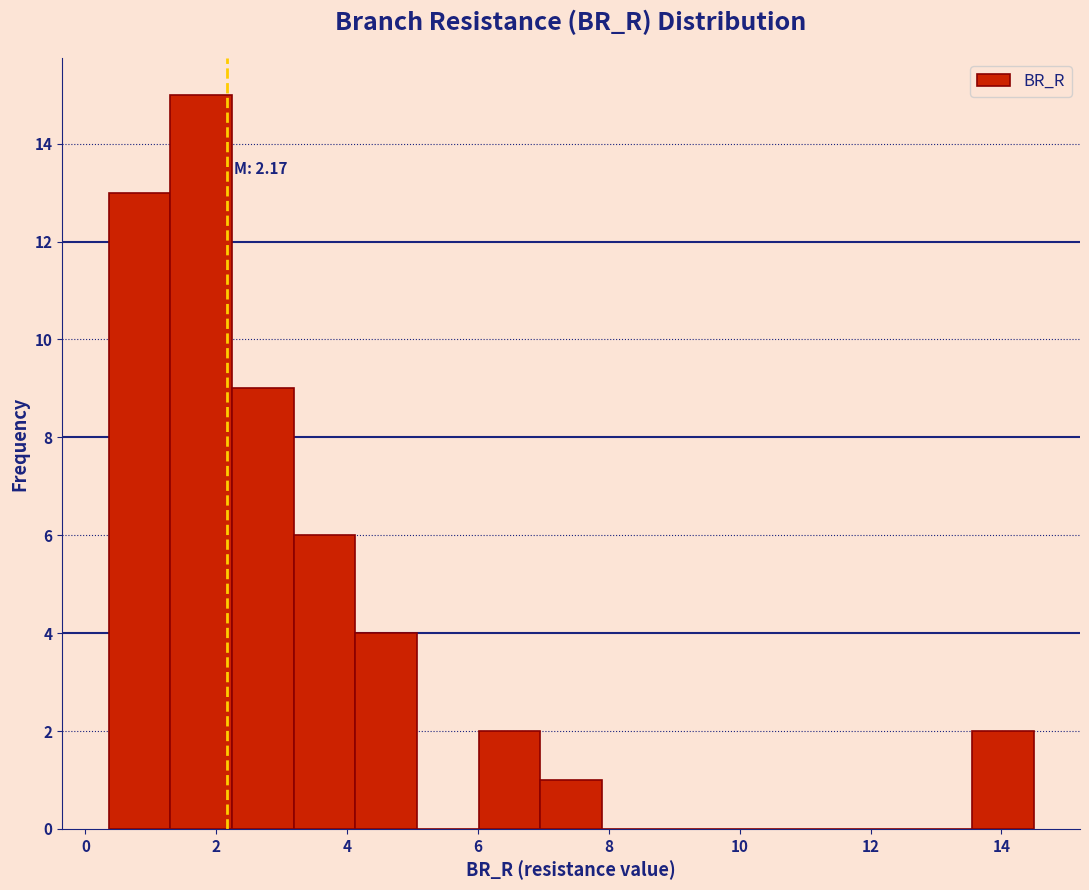

Over which range of the x-axis is the bar tallest?

1.2 to 2.2